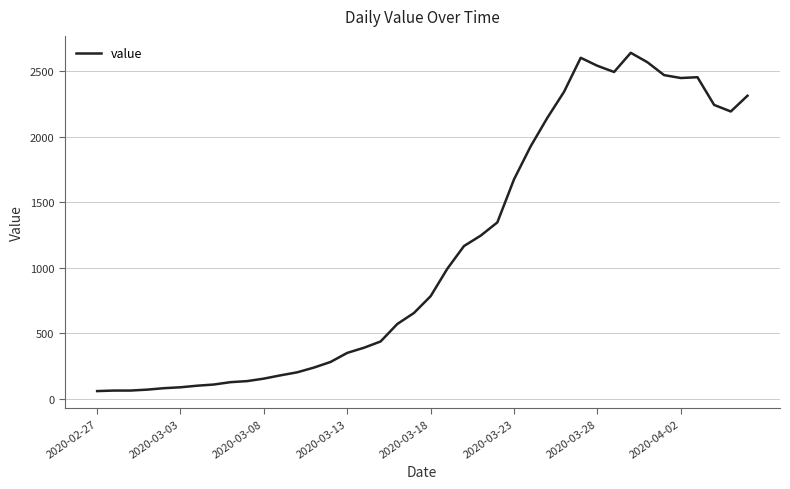

What is the maximum value shown in the chart?

2638